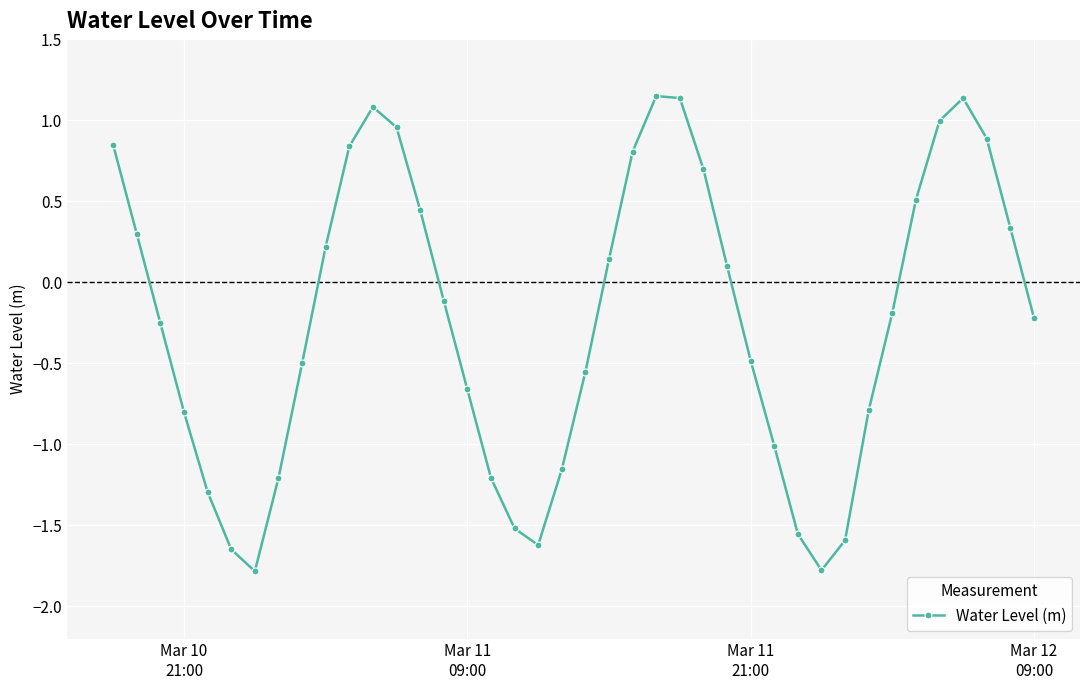

What is the sum of all values?

-9.4